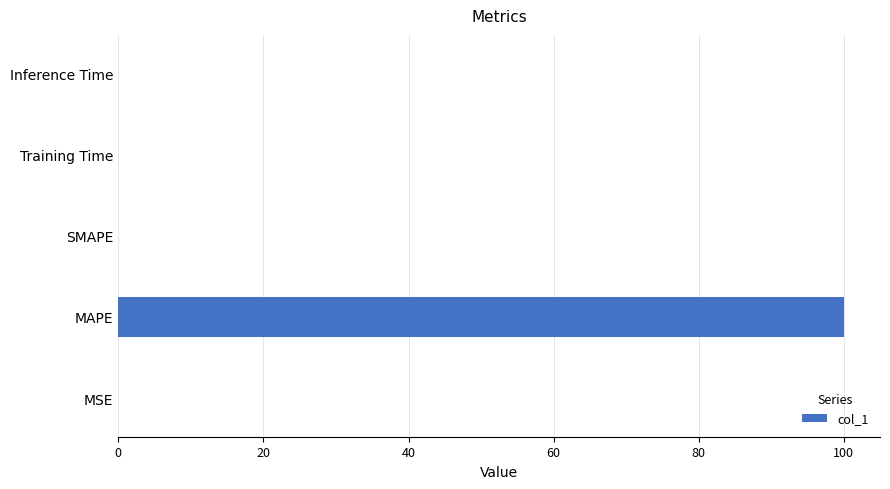

At which category does the chart reach its peak across all series?

MAPE